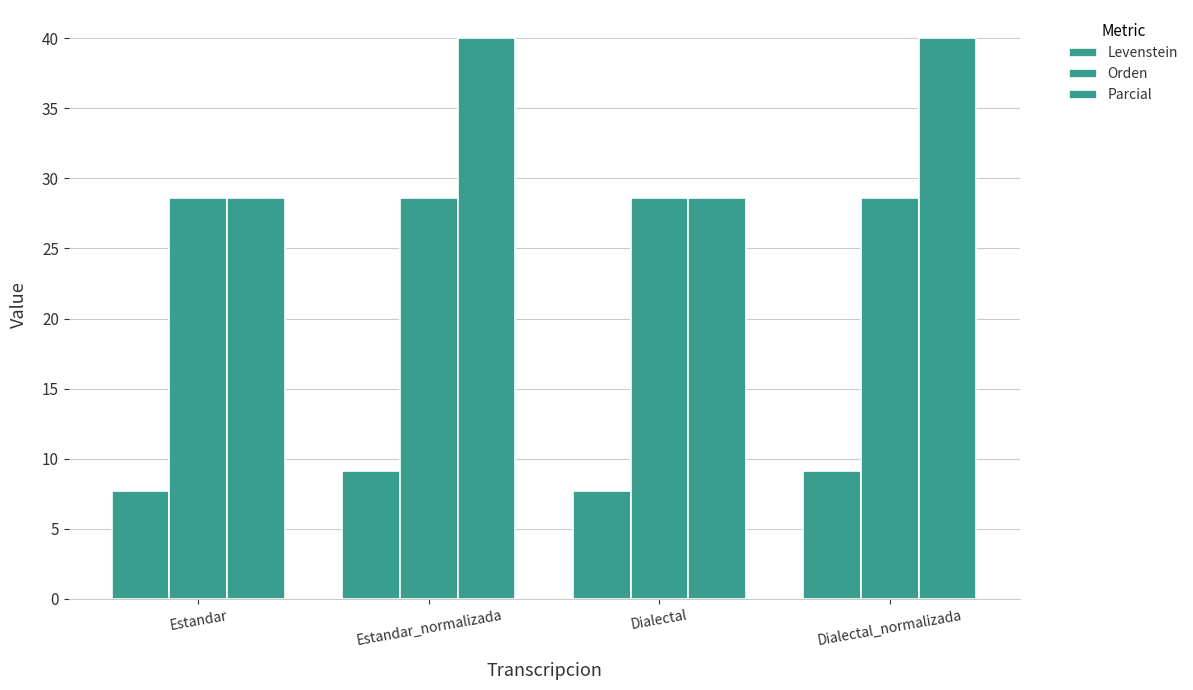

Reading right to left, extract all data points from this chart.

Levenstein: Dialectal_normalizada=9.1	Dialectal=7.7	Estandar_normalizada=9.1	Estandar=7.7
Orden: Dialectal_normalizada=28.6	Dialectal=28.6	Estandar_normalizada=28.6	Estandar=28.6
Parcial: Dialectal_normalizada=40.0	Dialectal=28.6	Estandar_normalizada=40.0	Estandar=28.6